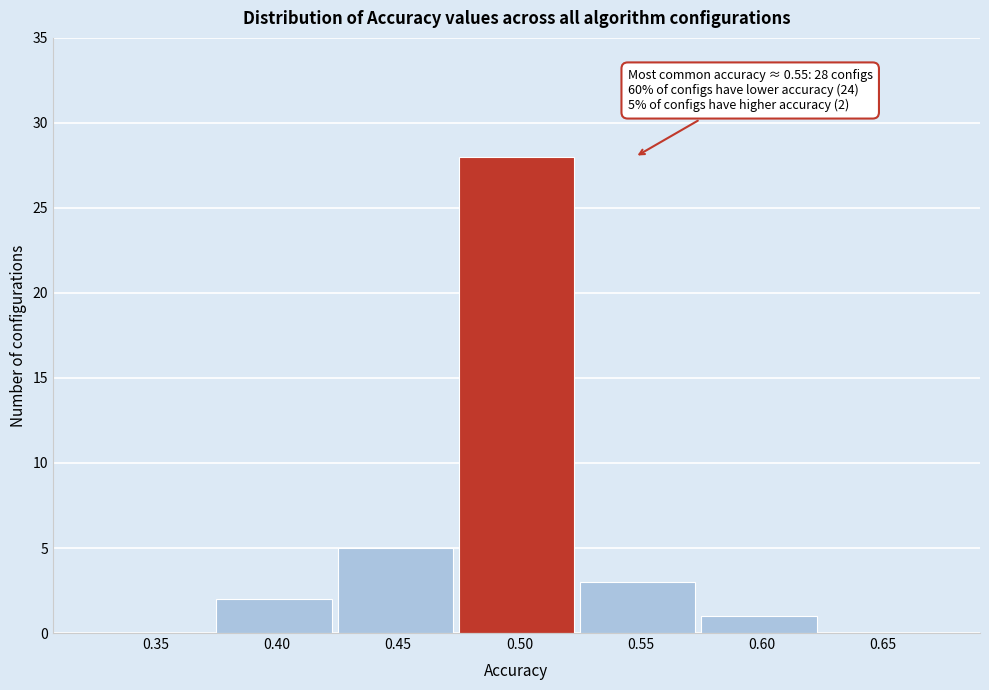

Reading left to right, extract all data points from this chart.

0.35=0	0.40=2	0.45=5	0.50=28	0.55=3	0.60=1	0.65=0